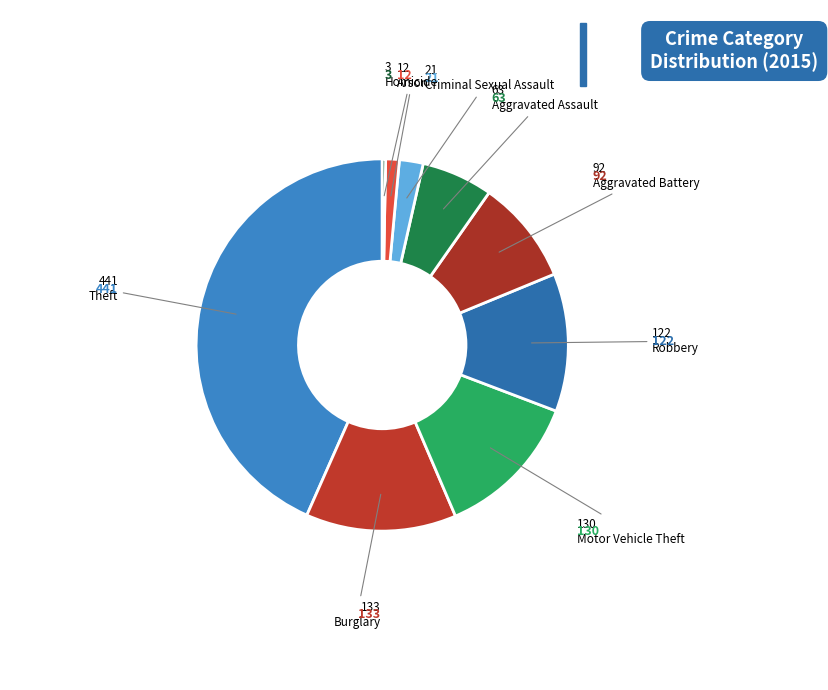

To the nearest percent, what is the average slice percentage?

11%